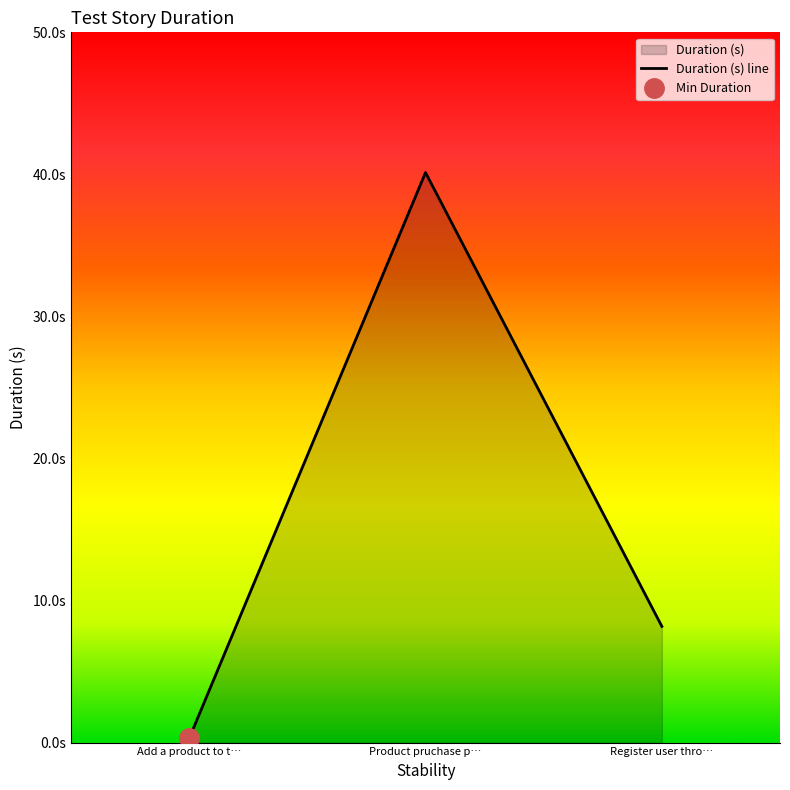

Read the value at Register user thro….

8.2